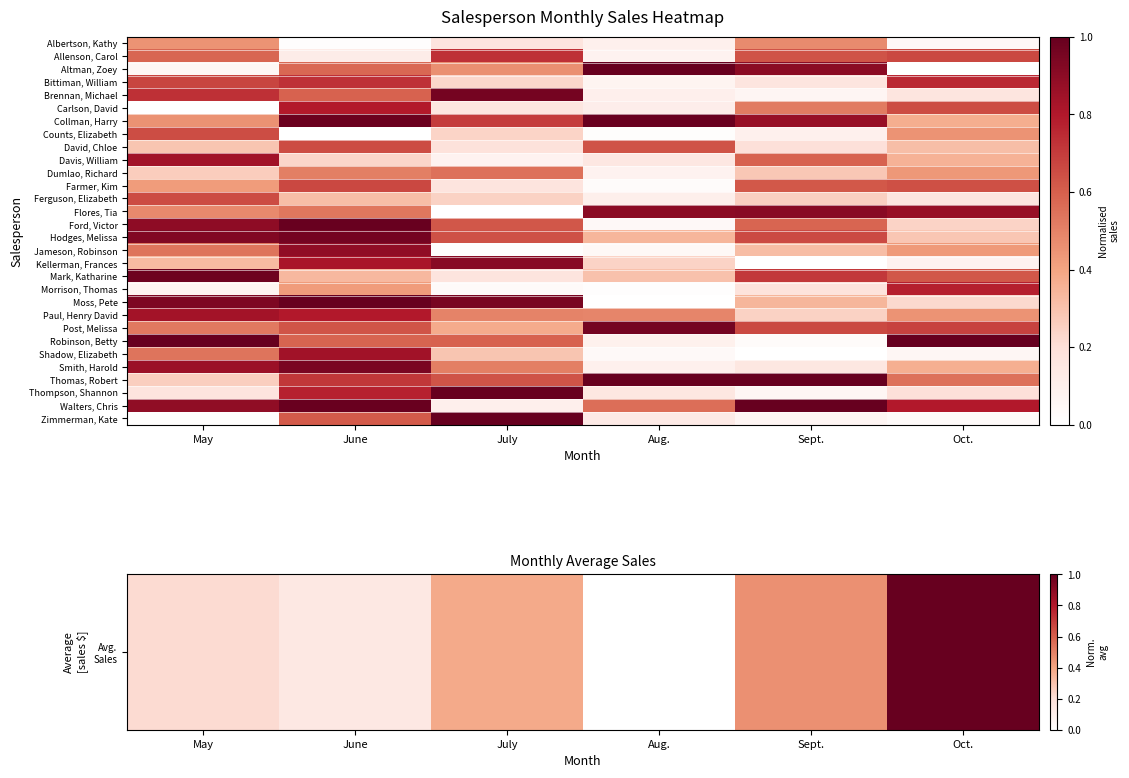

Which series changed the most between Aug. and Sept.?

Farmer, Kim